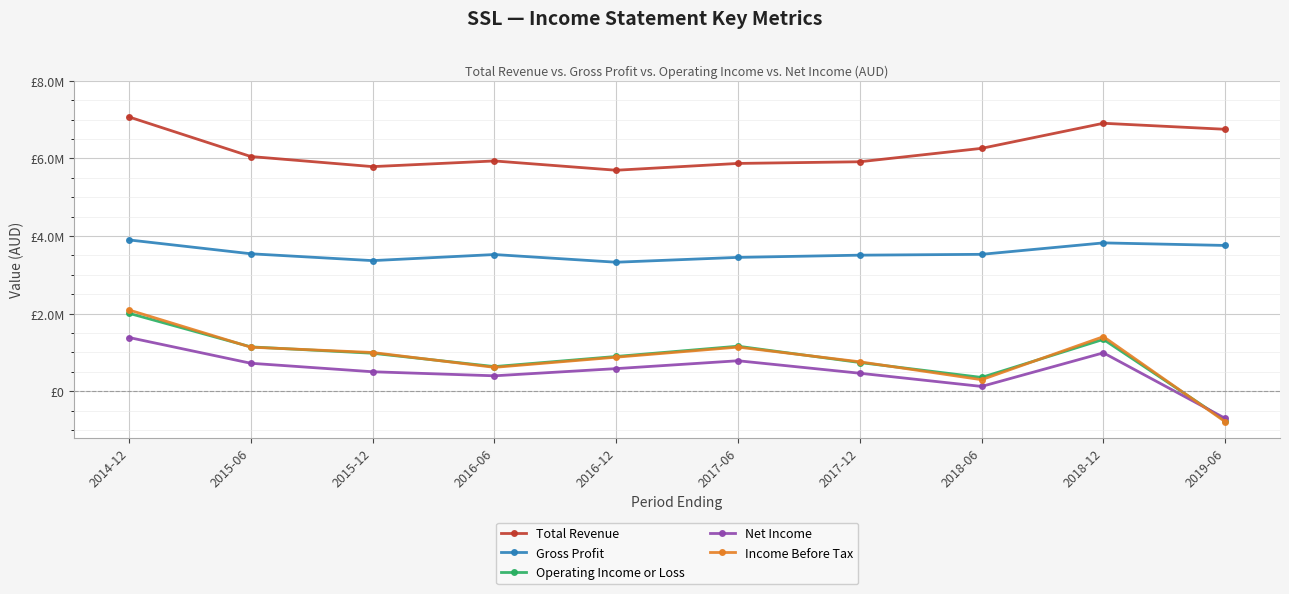

Is it true that Operating Income or Loss equals -757700 at 2019-06?

True